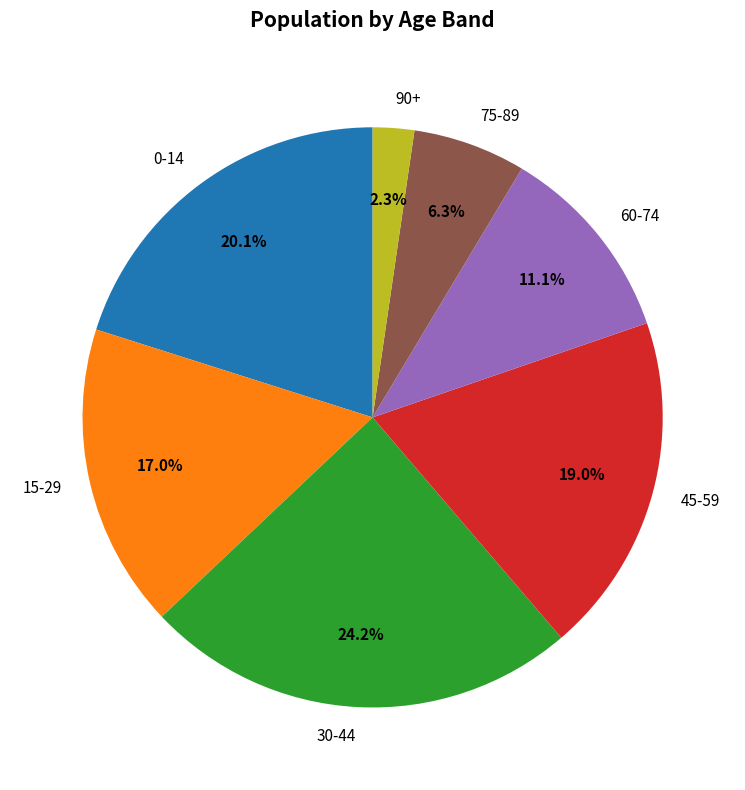

How much of the chart is everything except 0-14?

79.9%